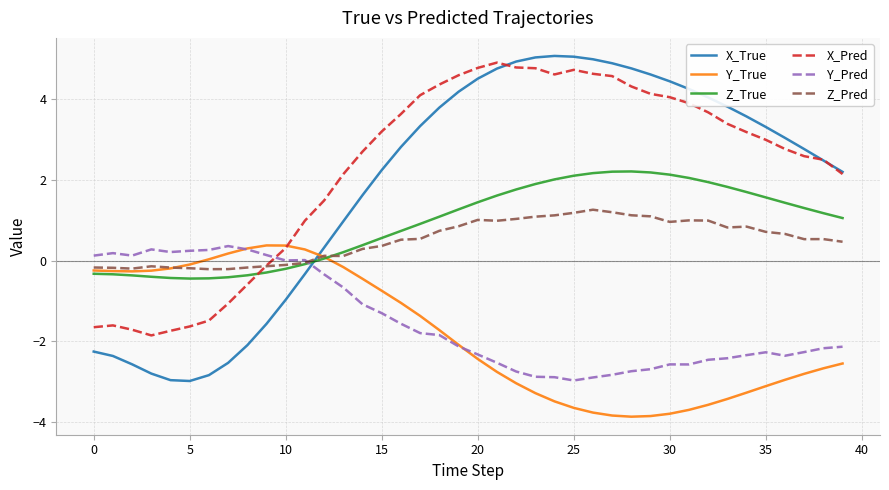

After their last crossing, which series has the higher values: Y_True or X_True?

X_True